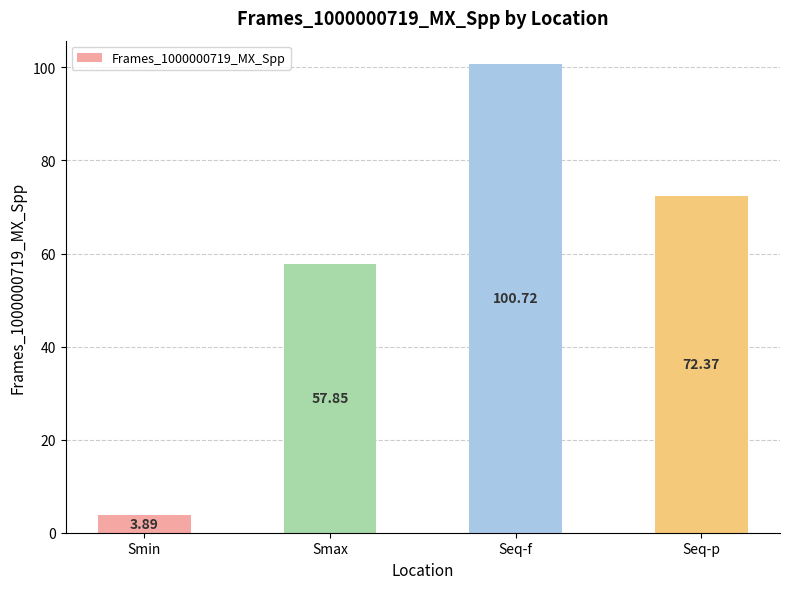

The value at Seq-f is 100.7. True or false?

True